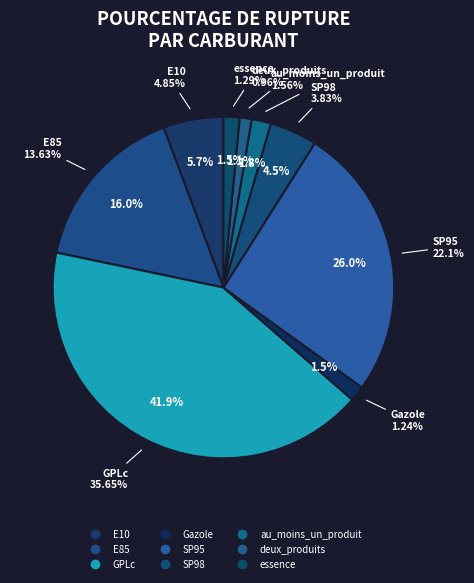

Count the number of slices in the pie.

9